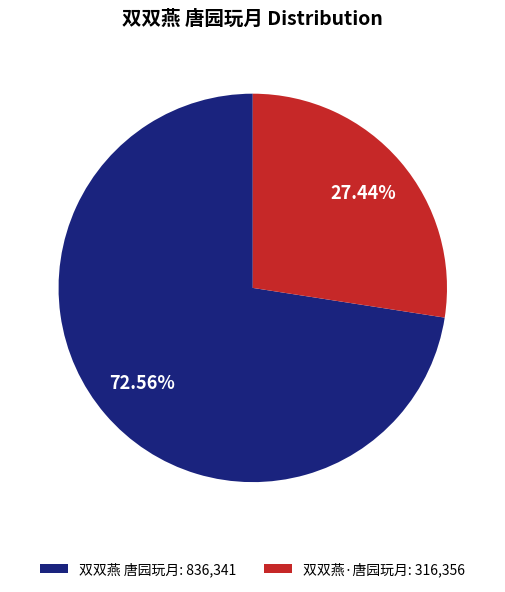

How many slices are in this pie chart?

2